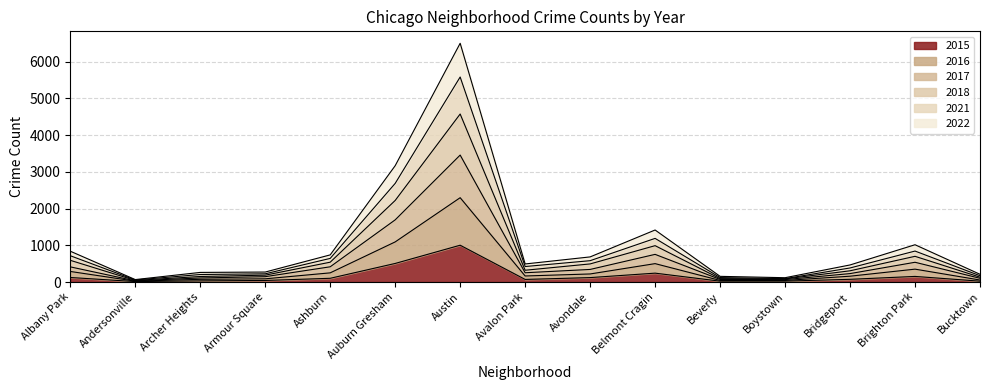

What position from the left is Avondale?

9